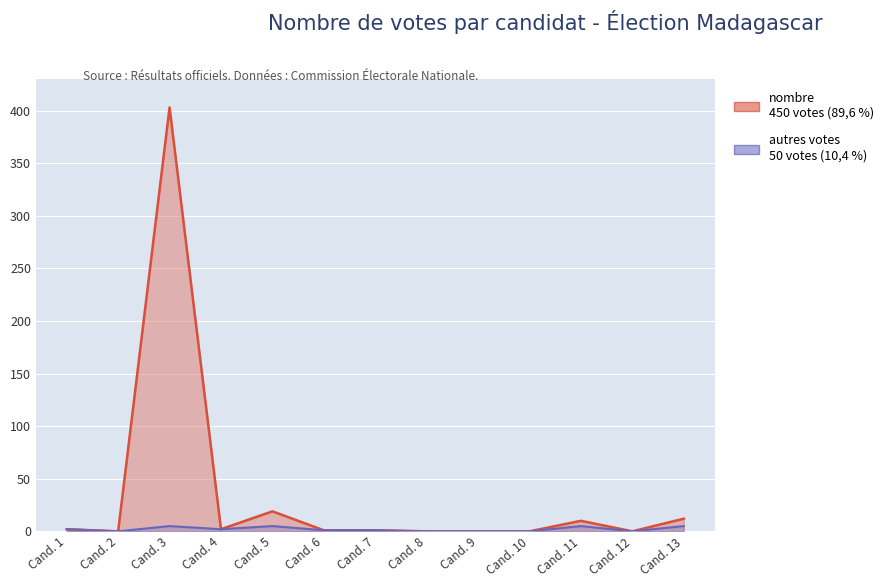

Which label corresponds to the largest value in the chart?

Cand. 3